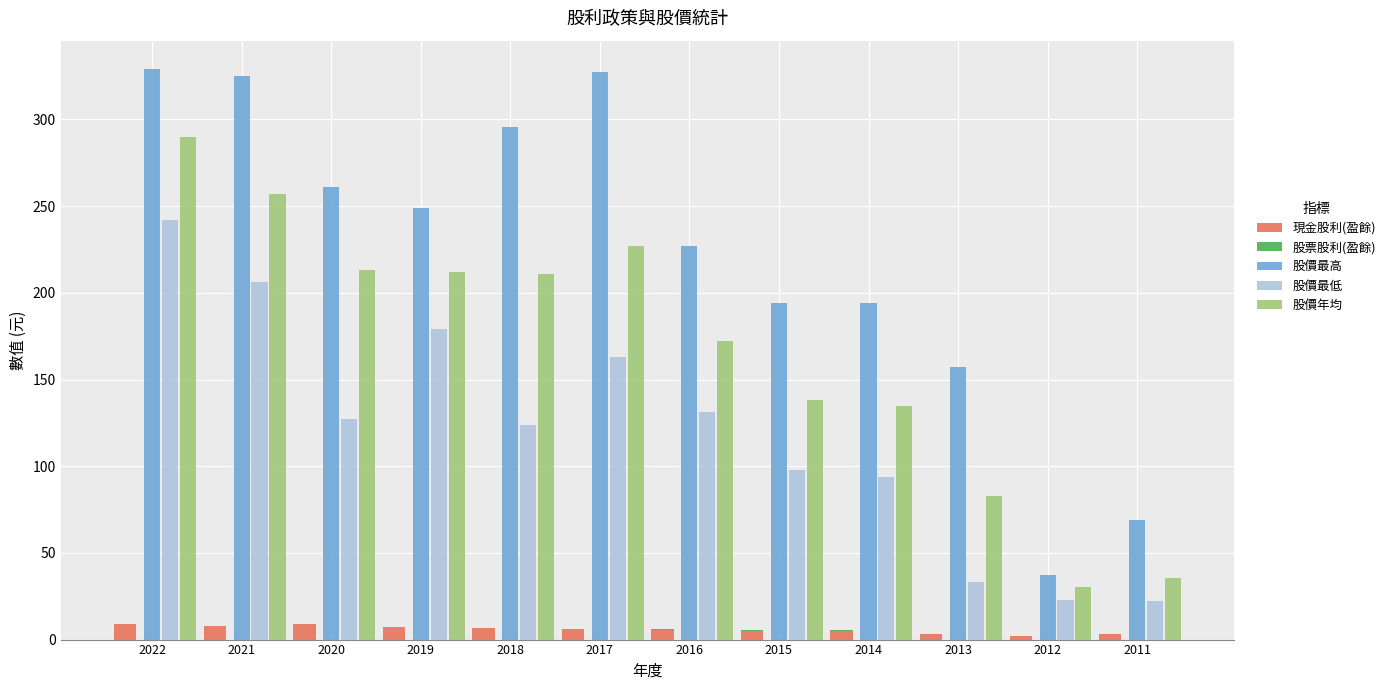

At which category is the sum across all series the highest?

2022